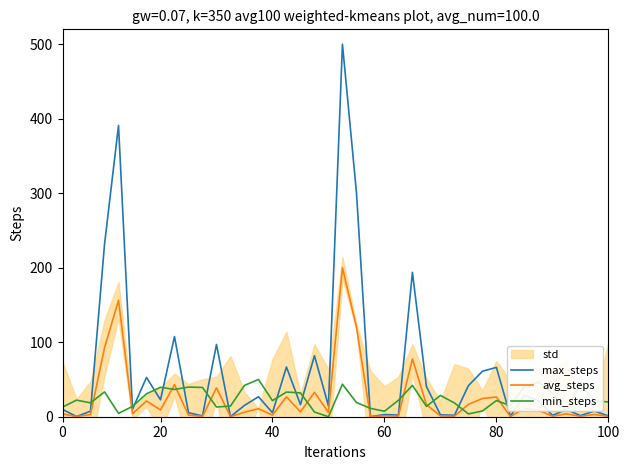

At which label is min_steps closest to 25?

20